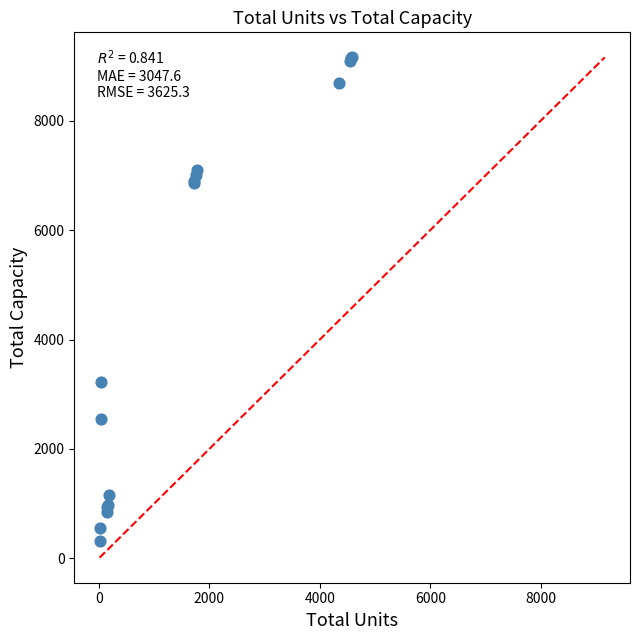

What Y value in the scatter plot is closest to 4741?

3225